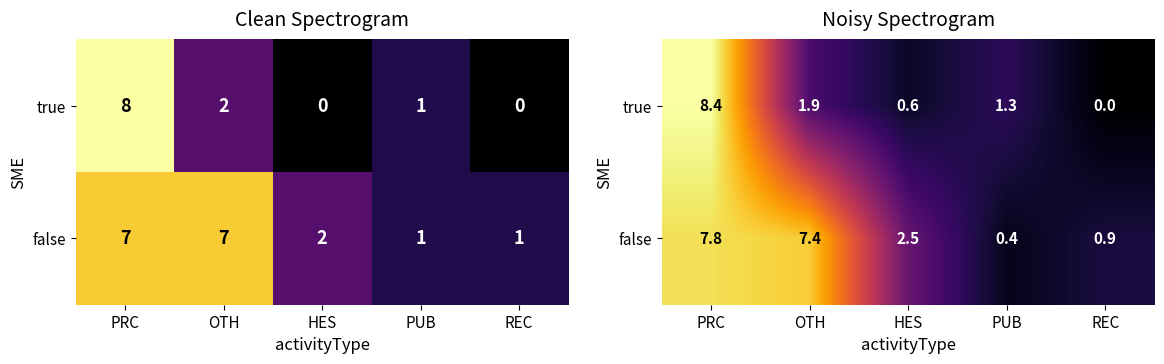

List the labels in order of false value, smallest first.

PUB, REC, HES, OTH, PRC